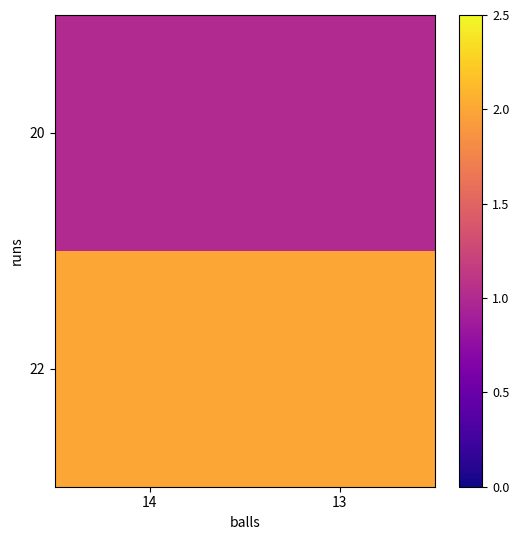

Which series has the largest total across all categories?

22